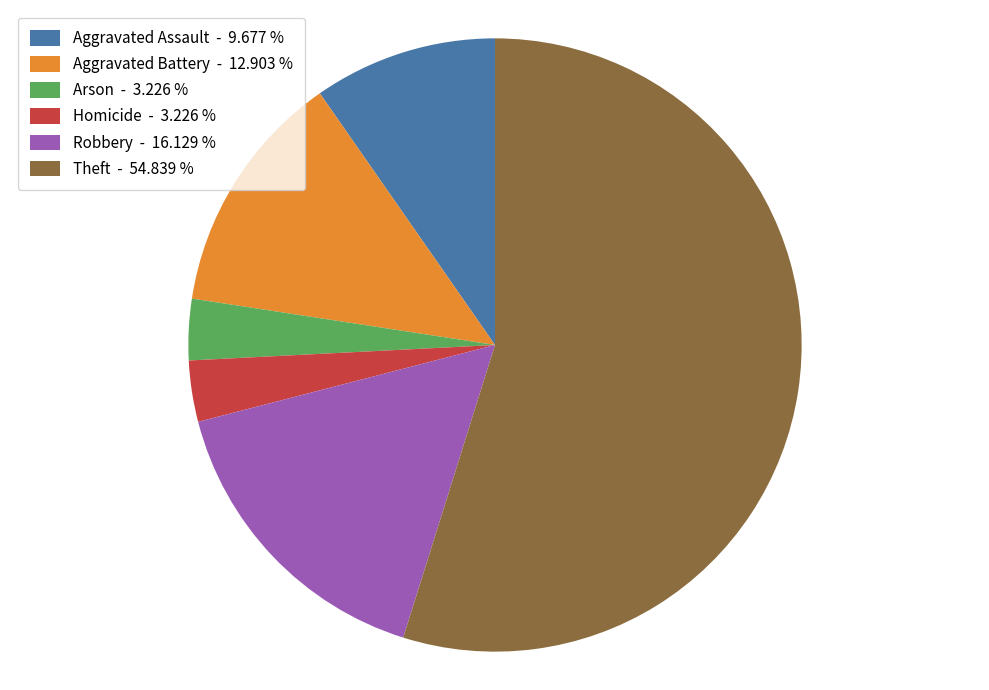

Which slice is the largest?

Theft - 54.839 %